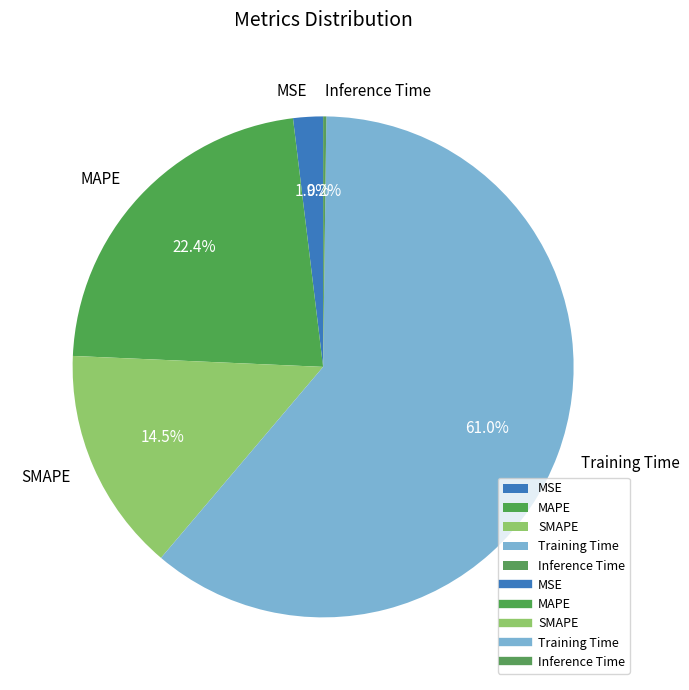

True or false: MSE accounts for 2% of the total.

True